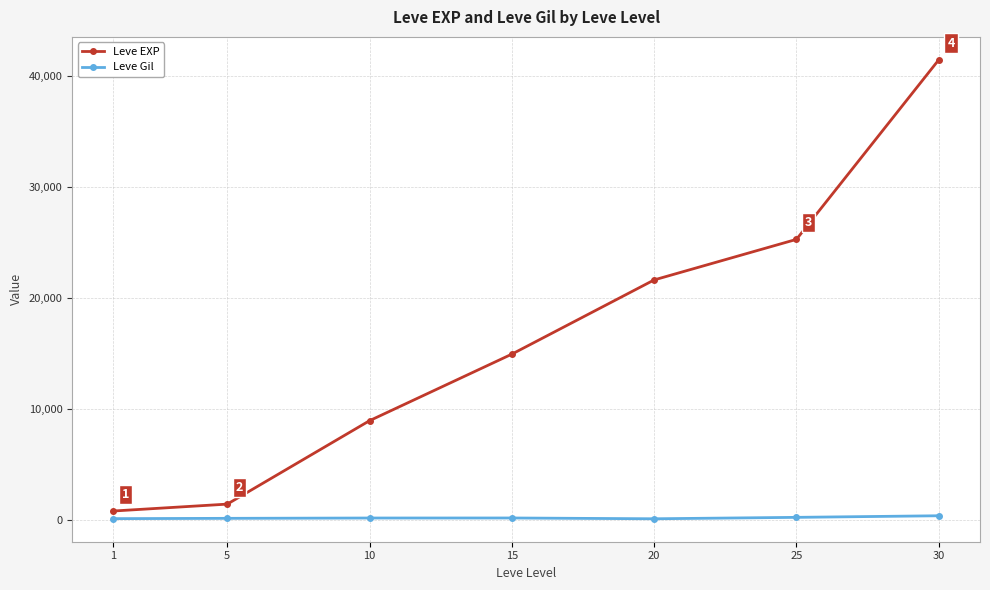

The Leve EXP series shows 12692 at 25. True or false?

False